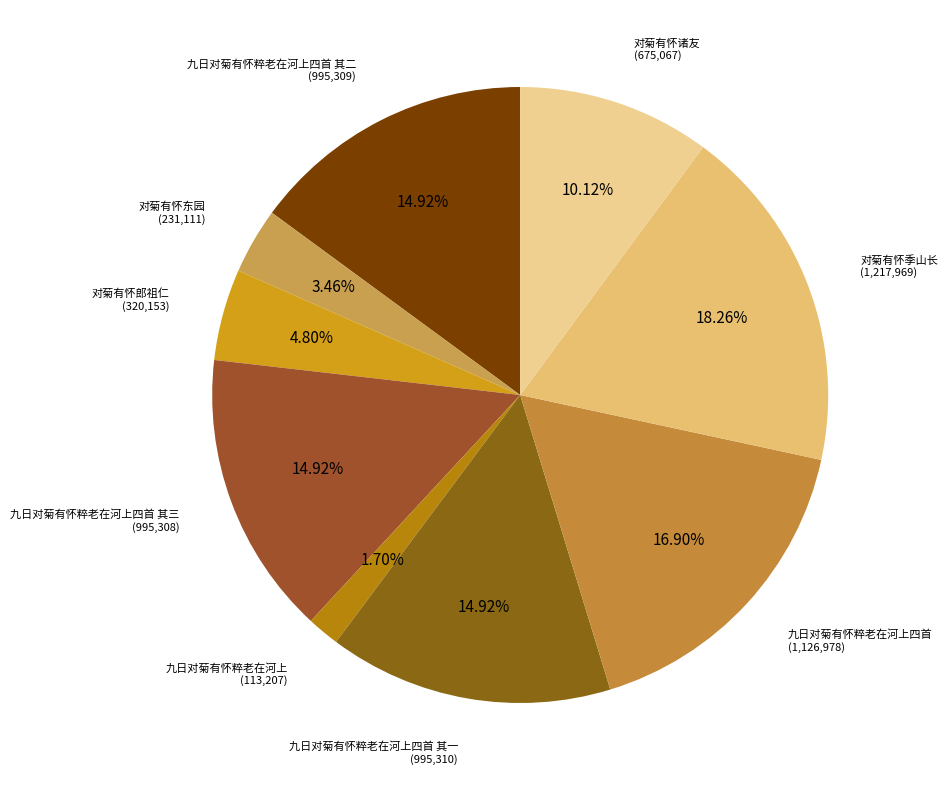

Rank the categories by value from highest to lowest.

对菊有怀季山长, 九日对菊有怀粹老在河上四首, 九日对菊有怀粹老在河上四首 其一, 九日对菊有怀粹老在河上四首 其二, 九日对菊有怀粹老在河上四首 其三, 对菊有怀诸友, 对菊有怀郎祖仁, 对菊有怀东园, 九日对菊有怀粹老在河上